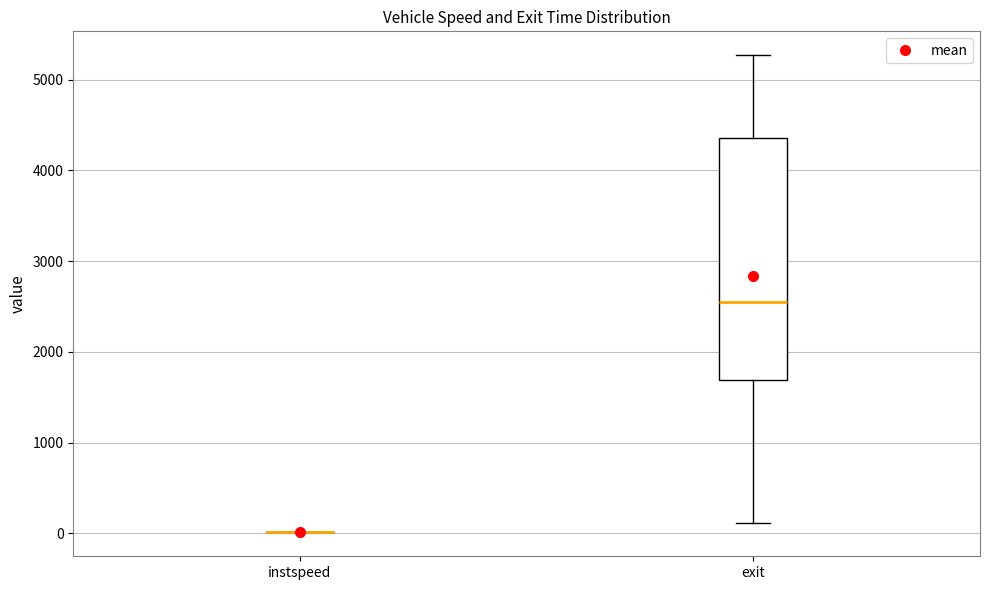

Comparing the boxes themselves (not the whiskers), which one is the tallest?

exit